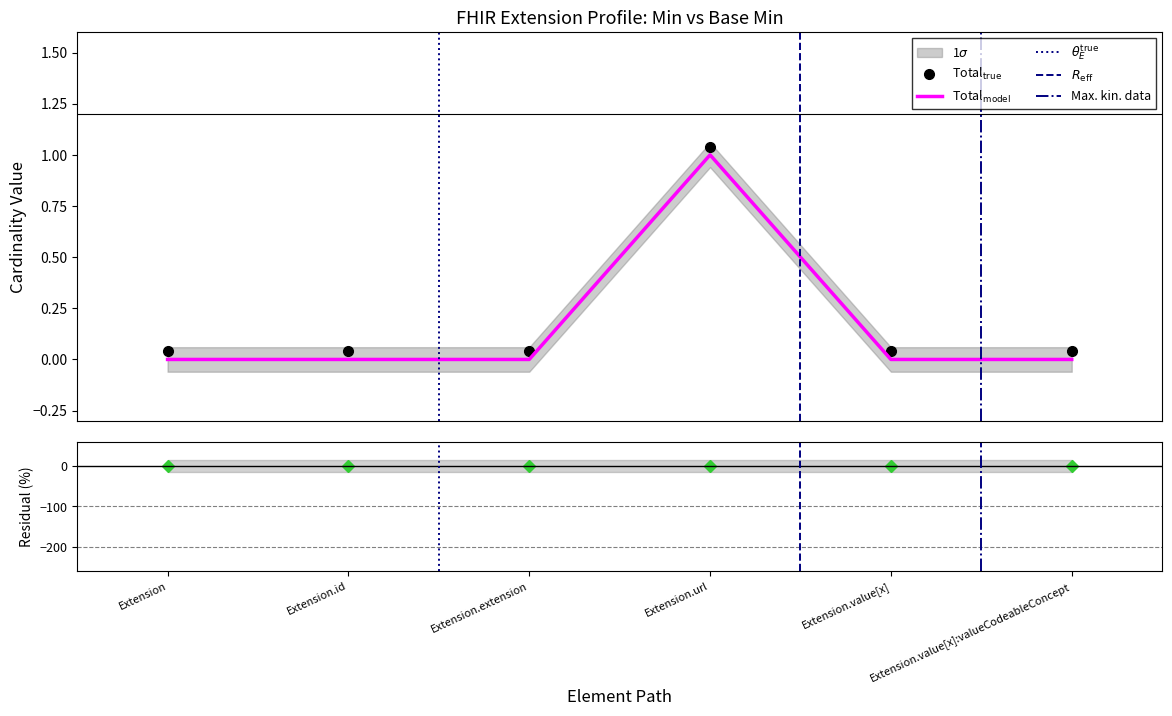

Reading right to left, transcribe all the data shown in this chart.

Min: Extension.value[x]:valueCodeableConcept=0.0	Extension.value[x]=0.0	Extension.url=1.0	Extension.extension=0.0	Extension.id=0.0	Extension=0.0
Base Min: Extension.value[x]:valueCodeableConcept=0.0	Extension.value[x]=0.0	Extension.url=1.0	Extension.extension=0.0	Extension.id=0.0	Extension=0.0